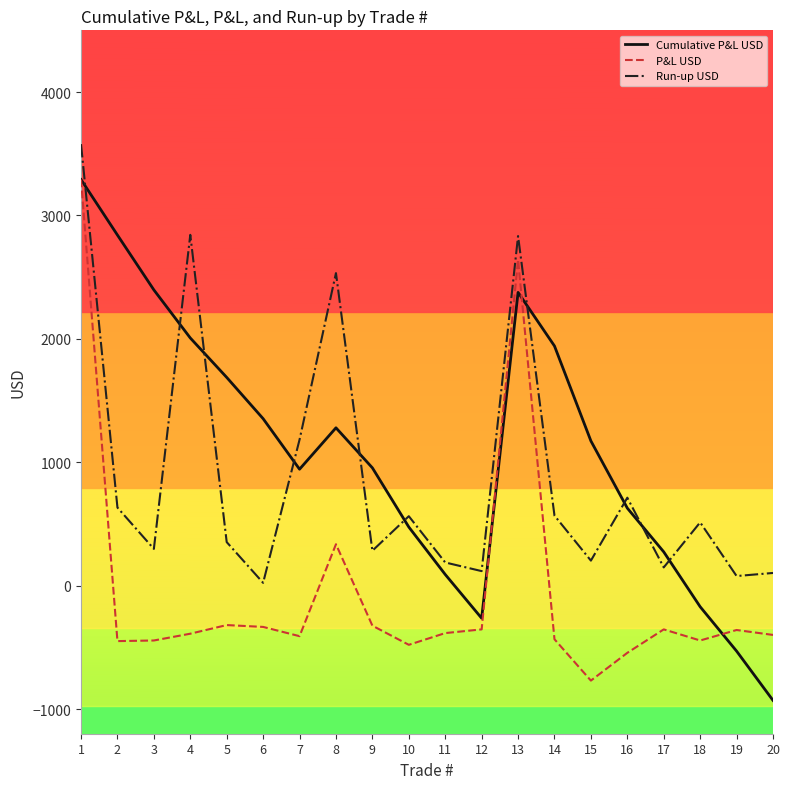

At 14, list the series in order from smallest to largest.

P&L USD, Run-up USD, Cumulative P&L USD